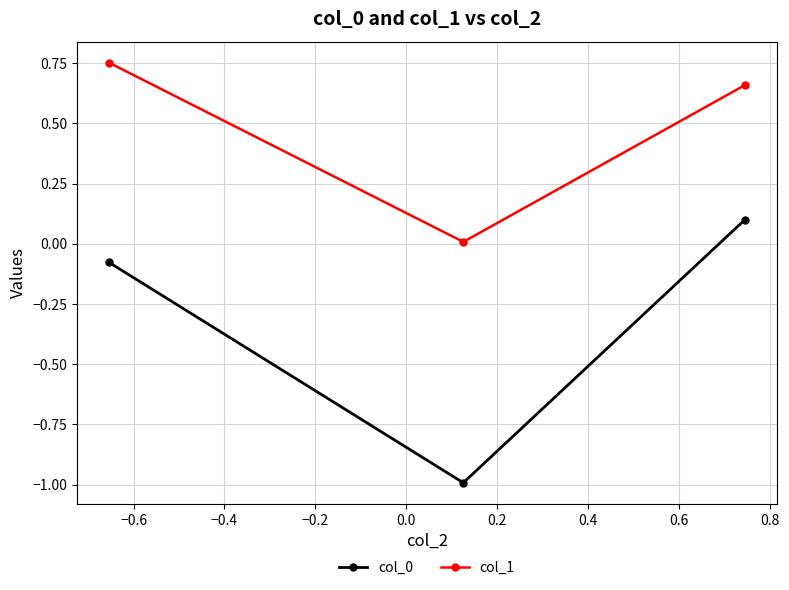

What is the sum of all col_0 values?

-1.0